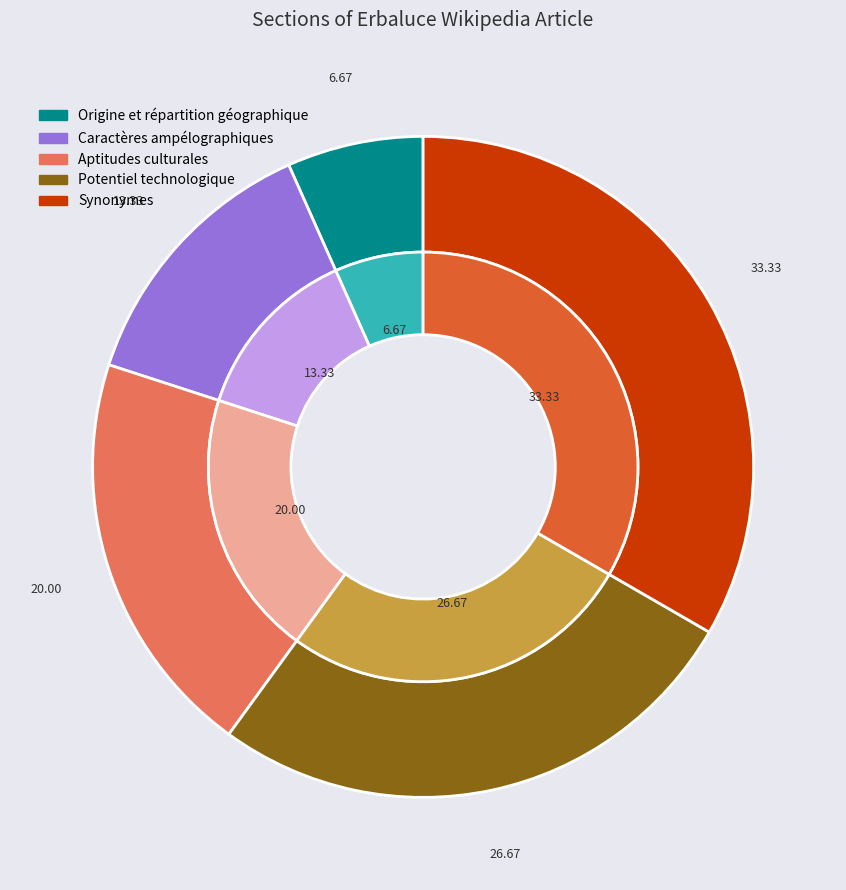

To the nearest percent, what portion does Synonymes represent?

33%